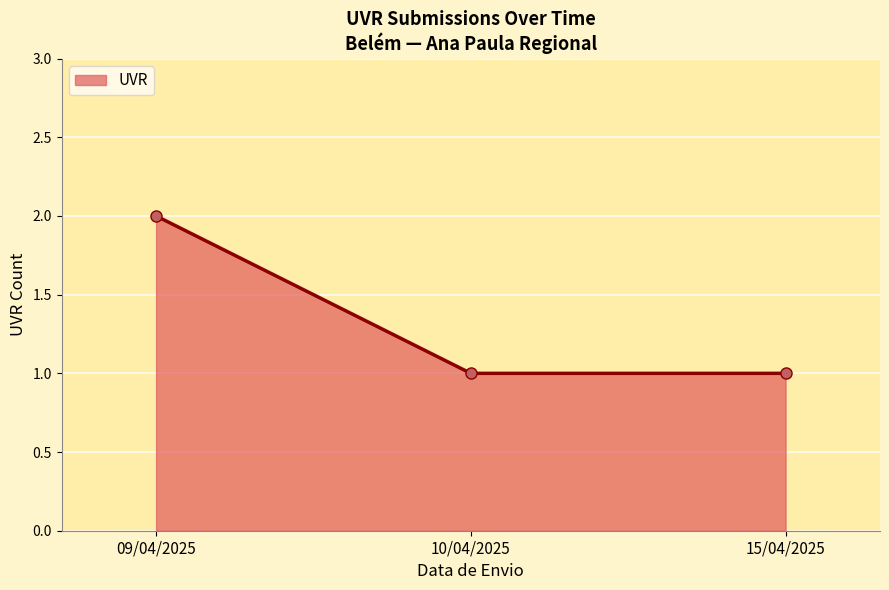

How many lines are shown in the chart?

1